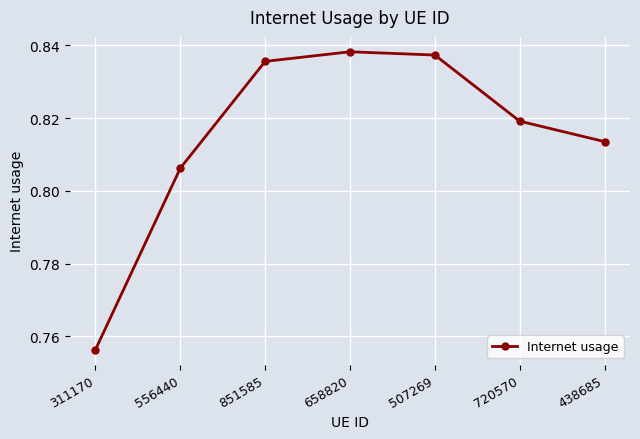

Rank the categories by value from highest to lowest.

658820, 507269, 851585, 720570, 438685, 556440, 311170